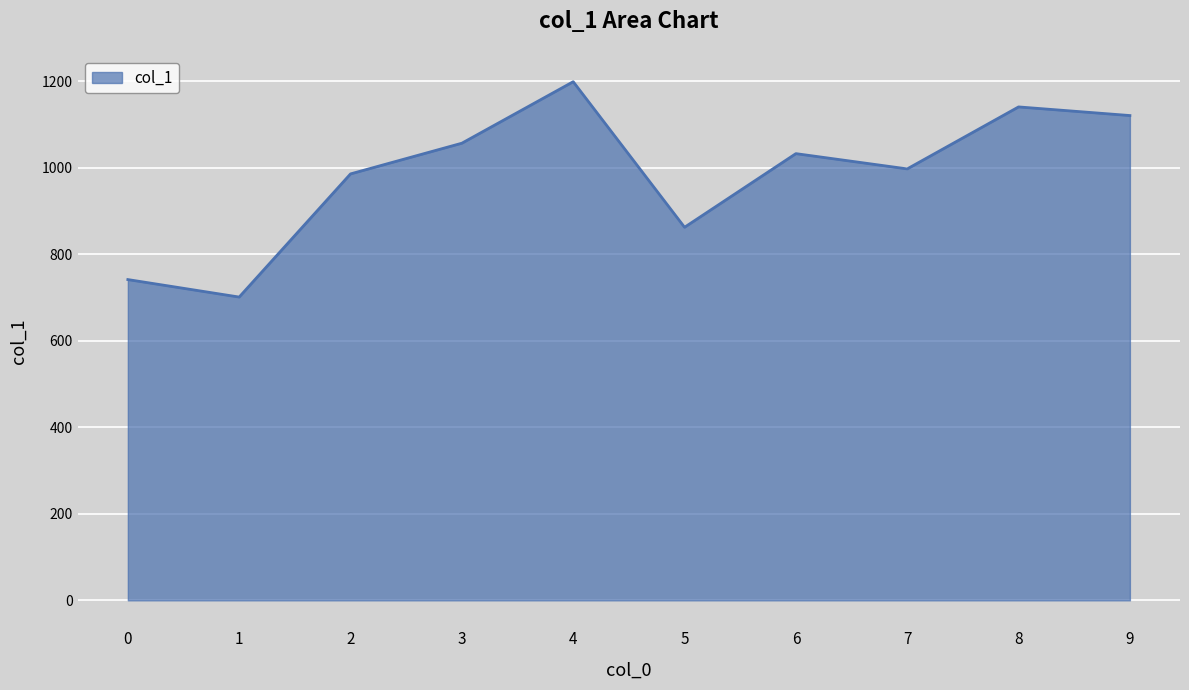

At which label is the value closest to 949?

2